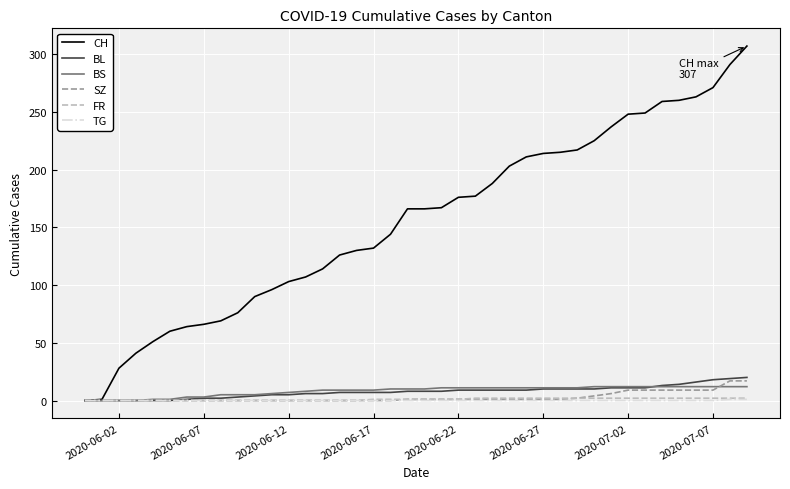

Which series has the largest range (max minus min)?

CH